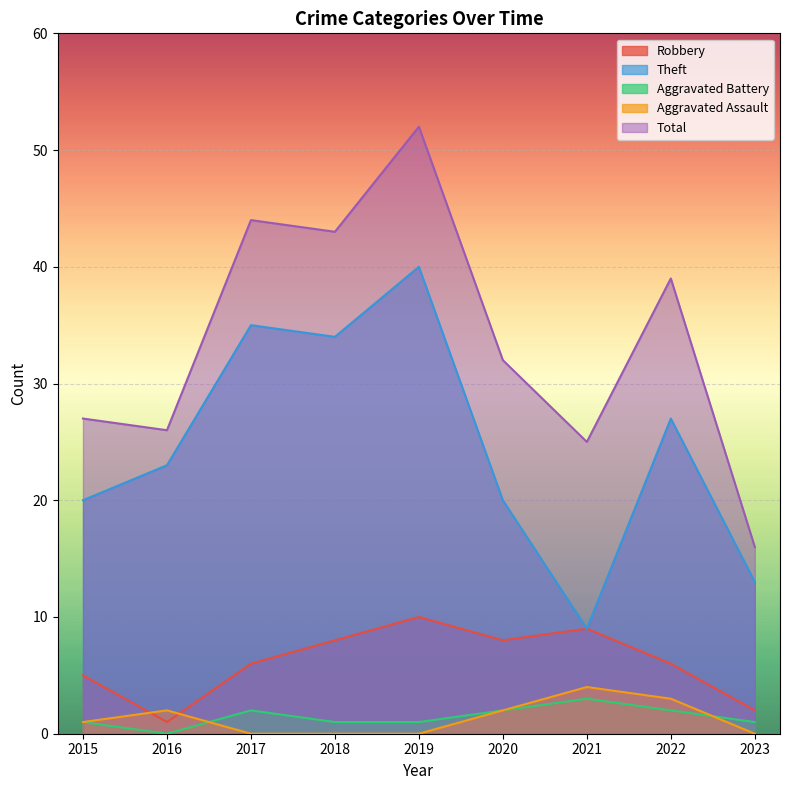

True or false: Robbery and Aggravated Battery cross at least once.

False